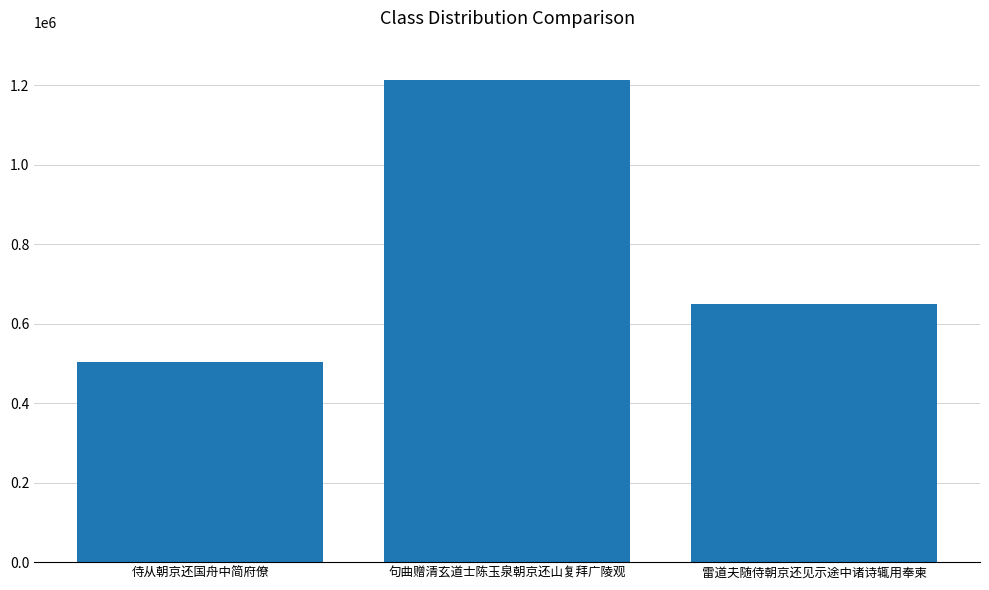

List the labels in order of value, smallest first.

侍从朝京还国舟中简府僚, 雷道夫随侍朝京还见示途中诸诗辄用奉柬, 句曲赠清玄道士陈玉泉朝京还山复拜广陵观